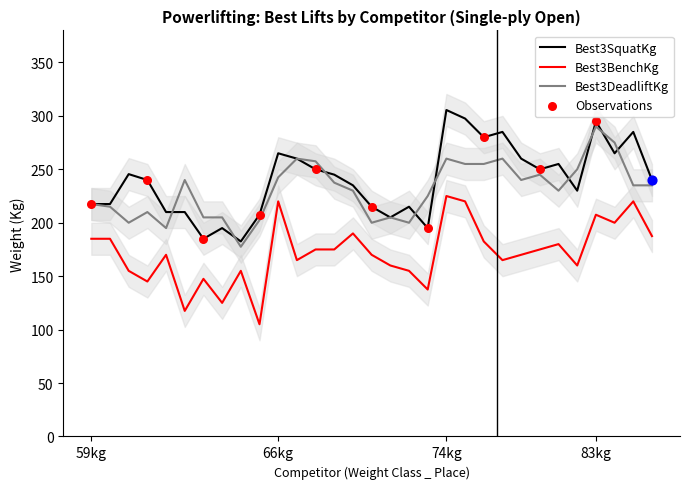

Which series contains the highest Y value?

Best3SquatKg